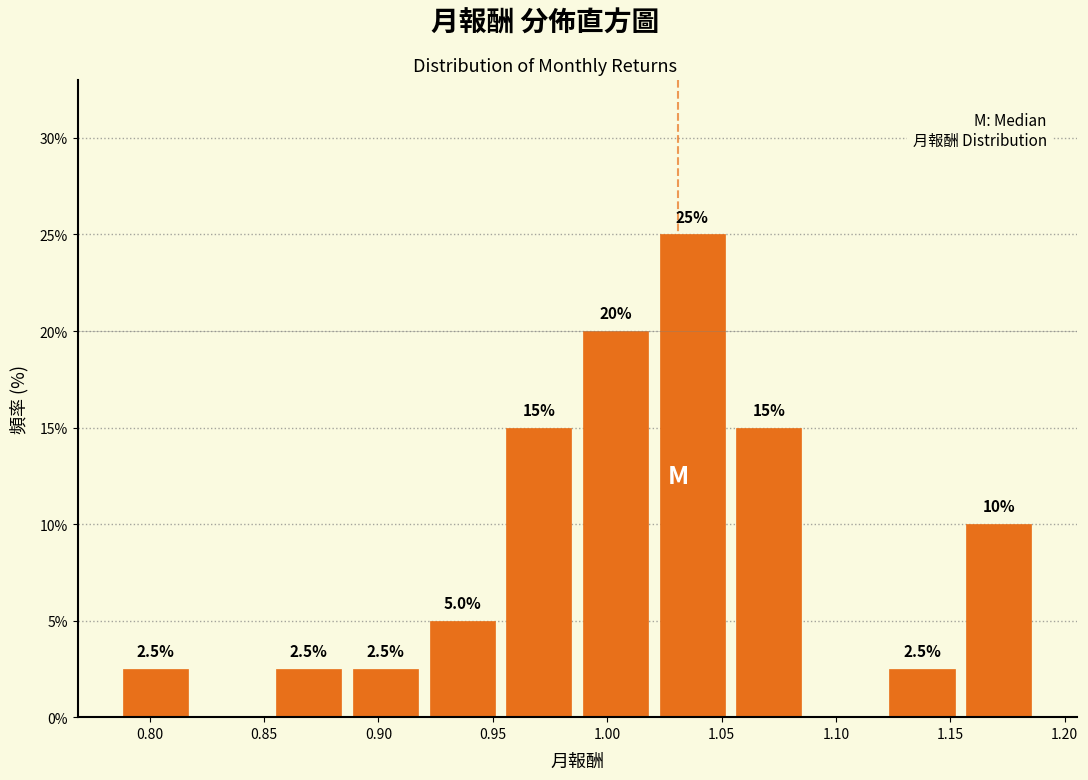

Over which range of the x-axis is the bar tallest?

1.020 to 1.055